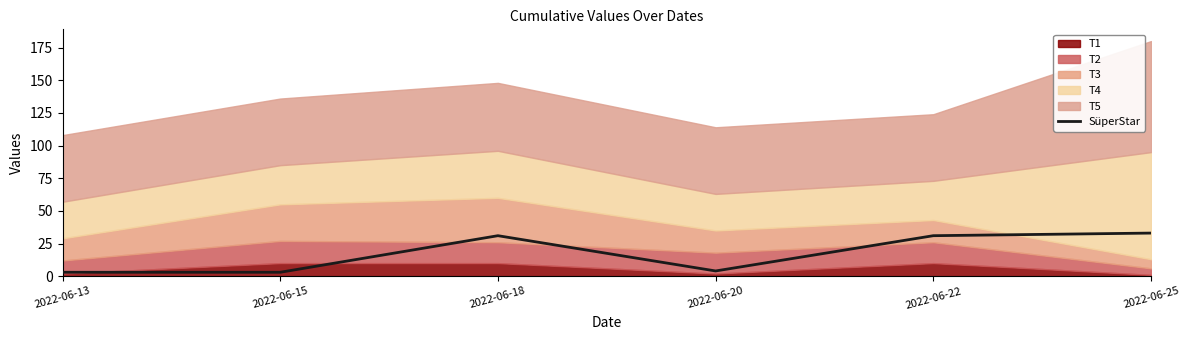

Reading left to right, what are all the values shown in this chart?

3	3	31	4	31	33